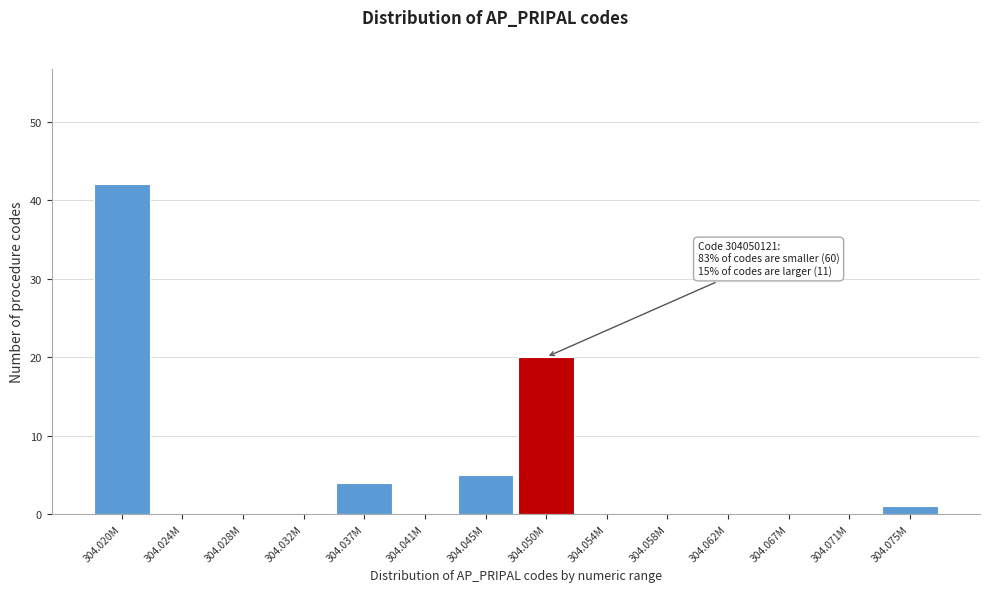

Reading left to right, transcribe all the data shown in this chart.

304.020M=42	304.024M=0	304.028M=0	304.032M=0	304.037M=4	304.041M=0	304.045M=5	304.050M=20	304.054M=0	304.058M=0	304.062M=0	304.067M=0	304.071M=0	304.075M=1